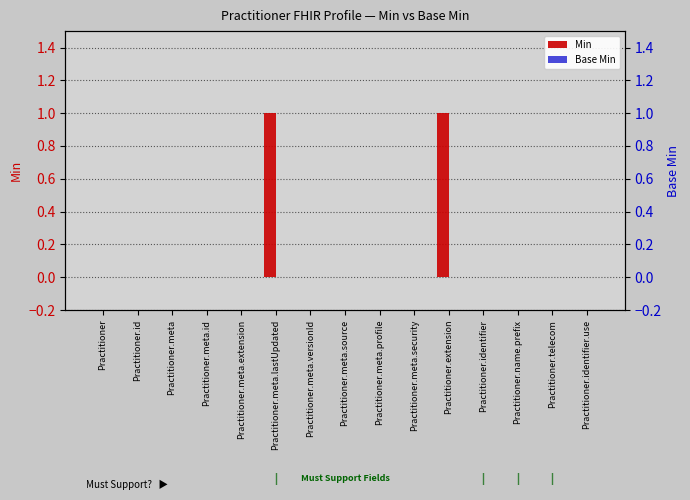

How many data points in Min are above 0?

2